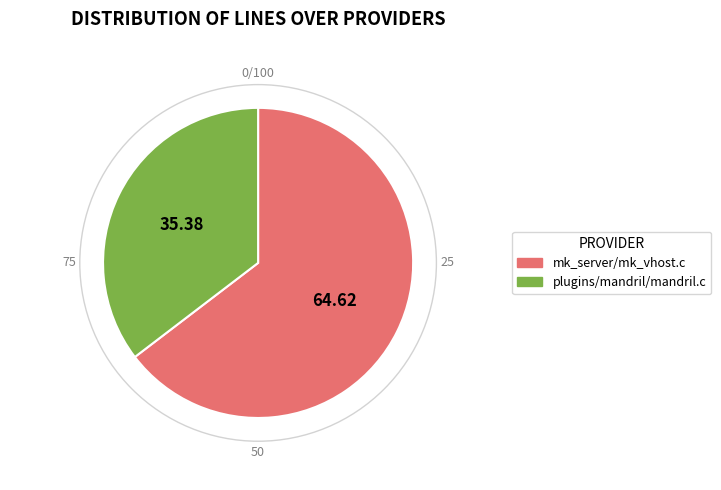

Do mk_server/mk_vhost.c and plugins/mandril/mandril.c together represent more than half of the pie?

Yes